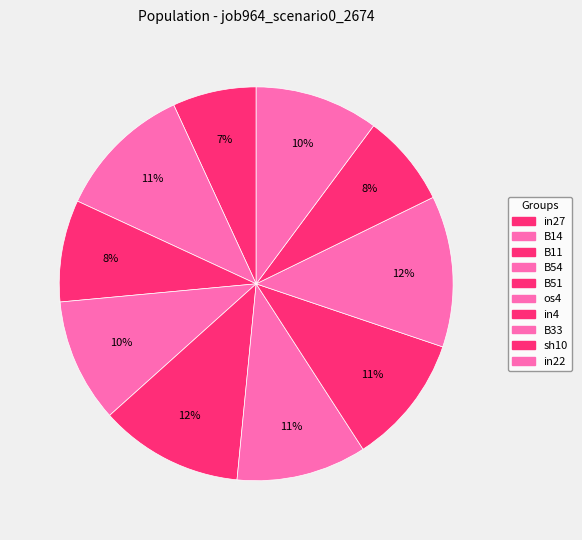

To the nearest percent, what is the average slice percentage?

10%